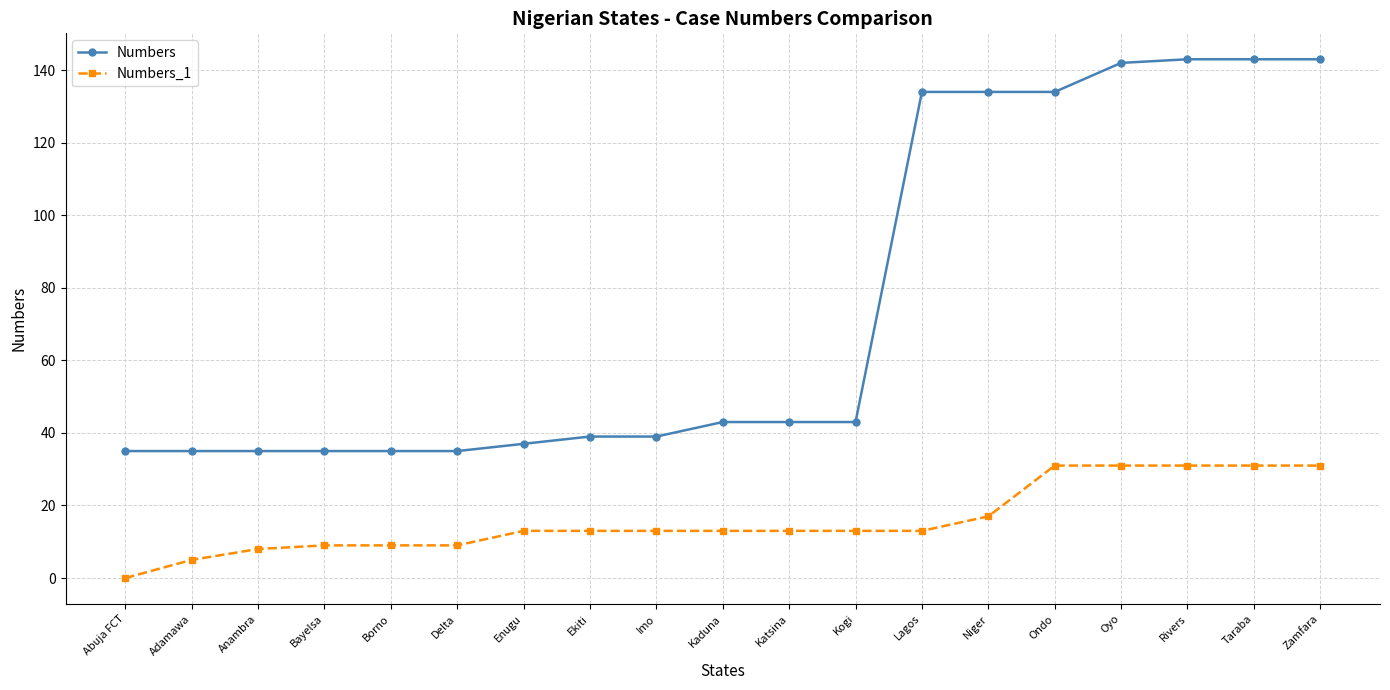

Which series has the largest range (max minus min)?

Numbers